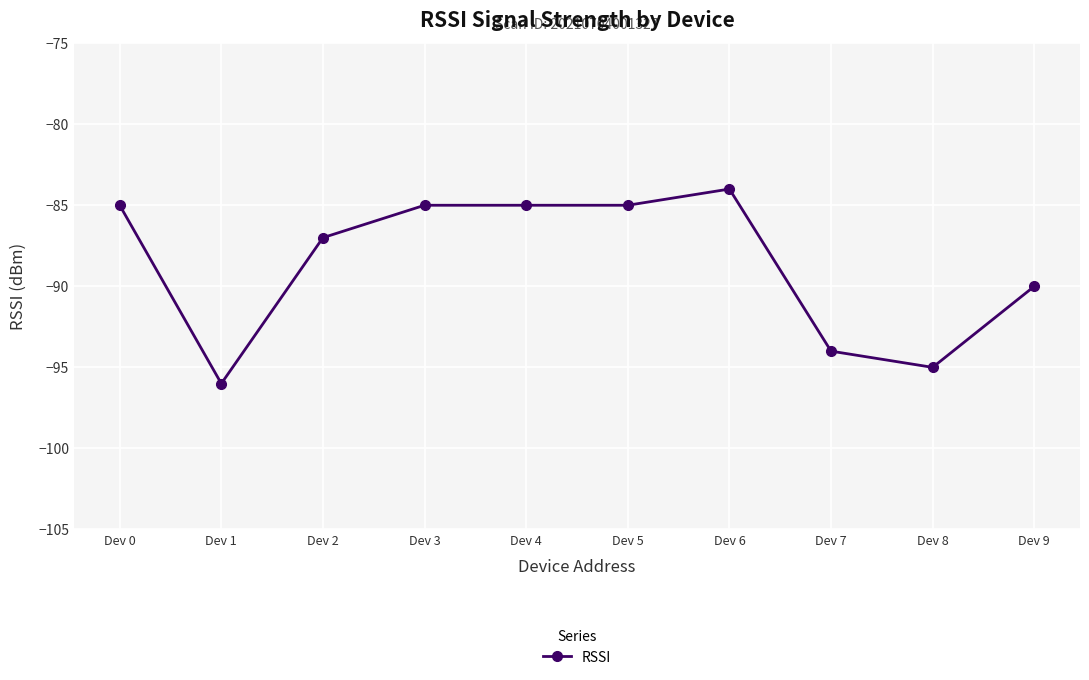

Is it true that the value at Dev 9 is -90?

True